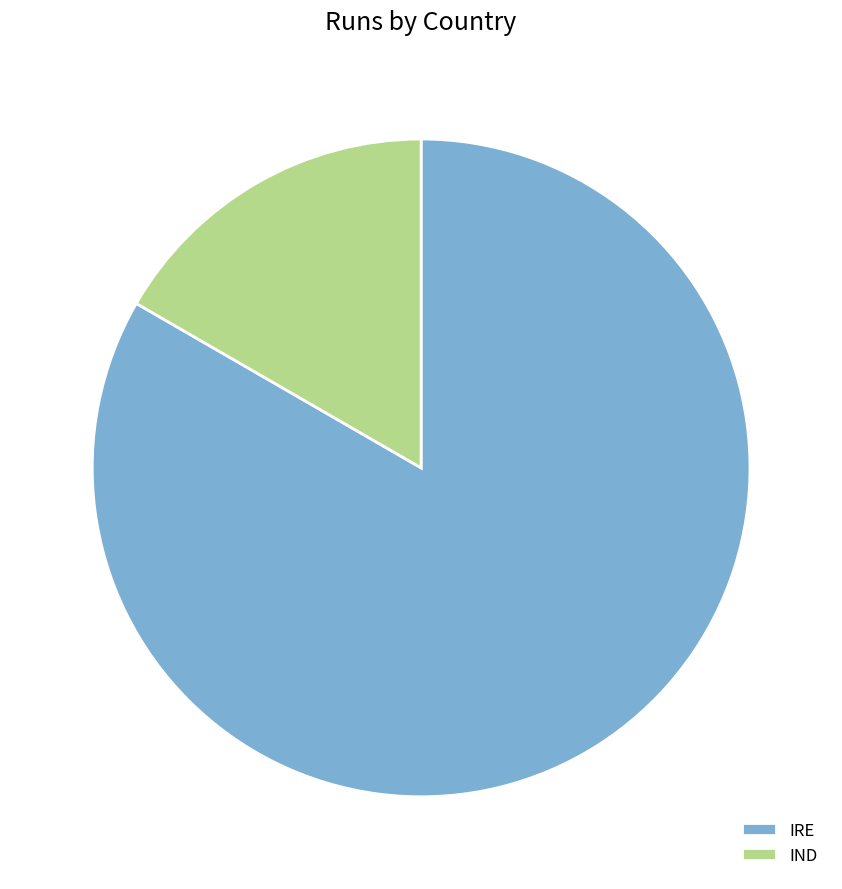

Count the number of slices in the pie.

2